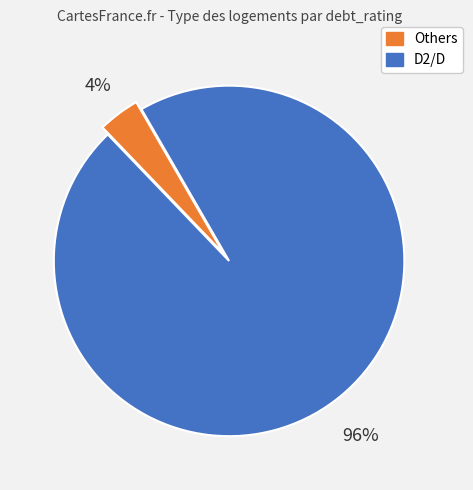

To the nearest percent, what is the average slice percentage?

50%